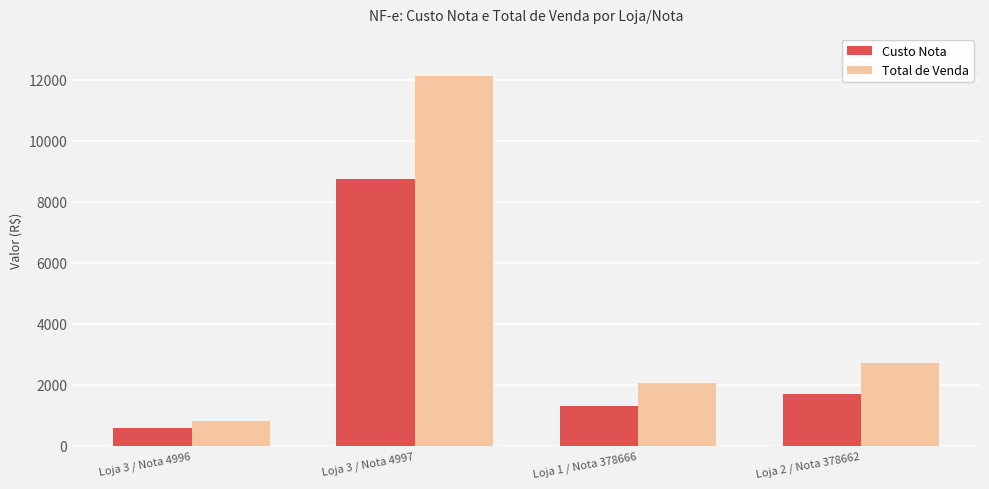

Where does the Custo Nota series first go above 1683?

Loja 3 / Nota 4997